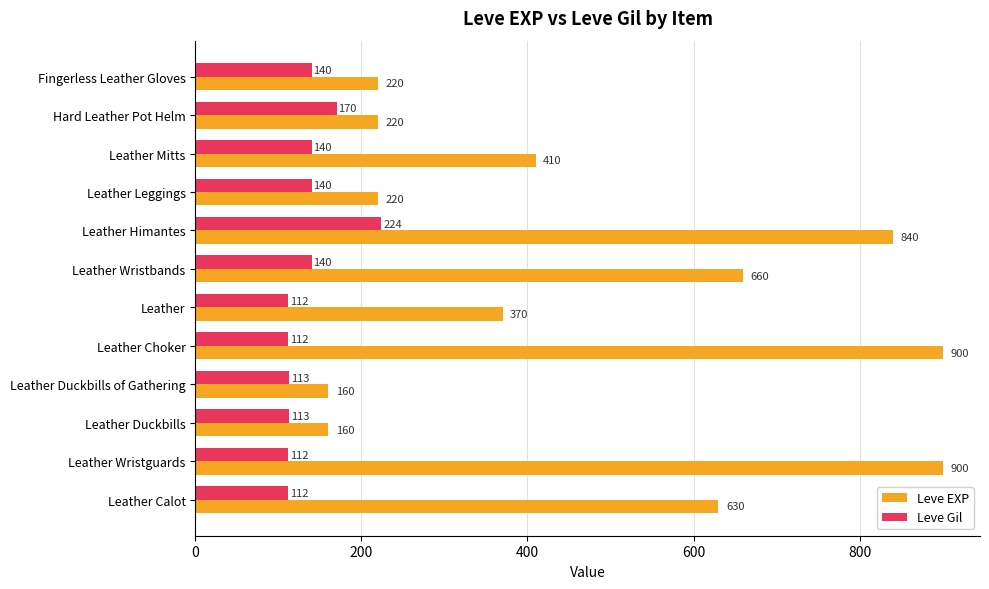

At how many categories does at least one series exceed 184?

10